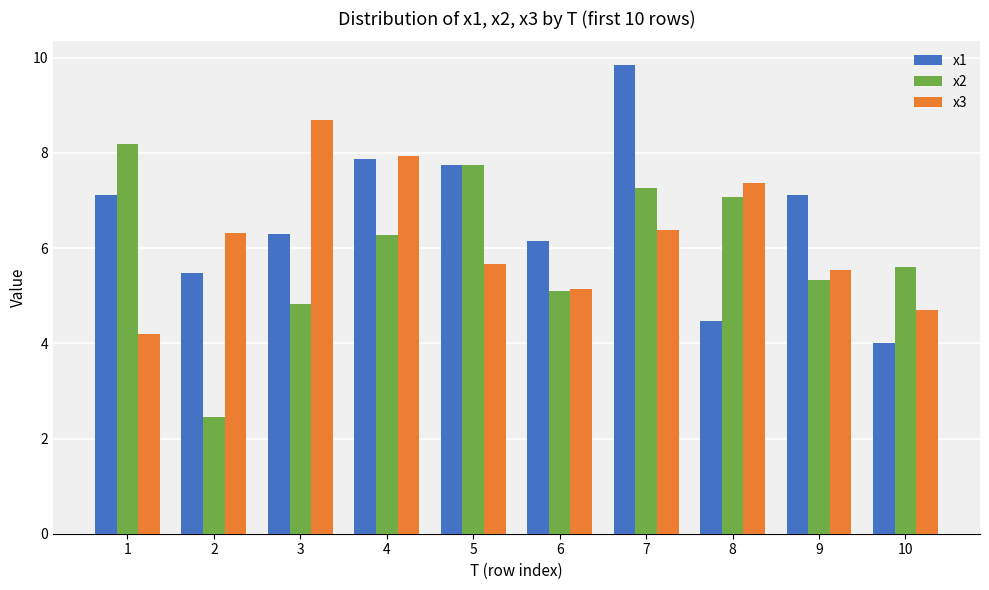

How many groups of bars are there?

10